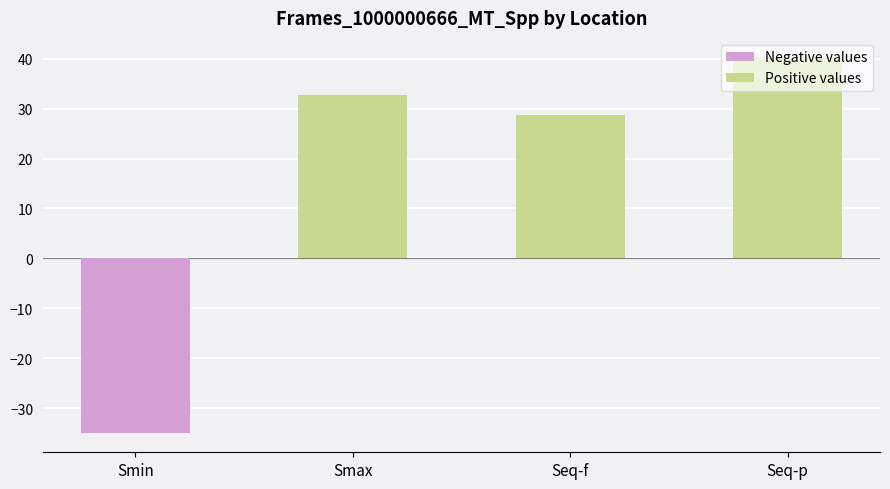

List the labels in order of value, largest first.

Seq-p, Smax, Seq-f, Smin